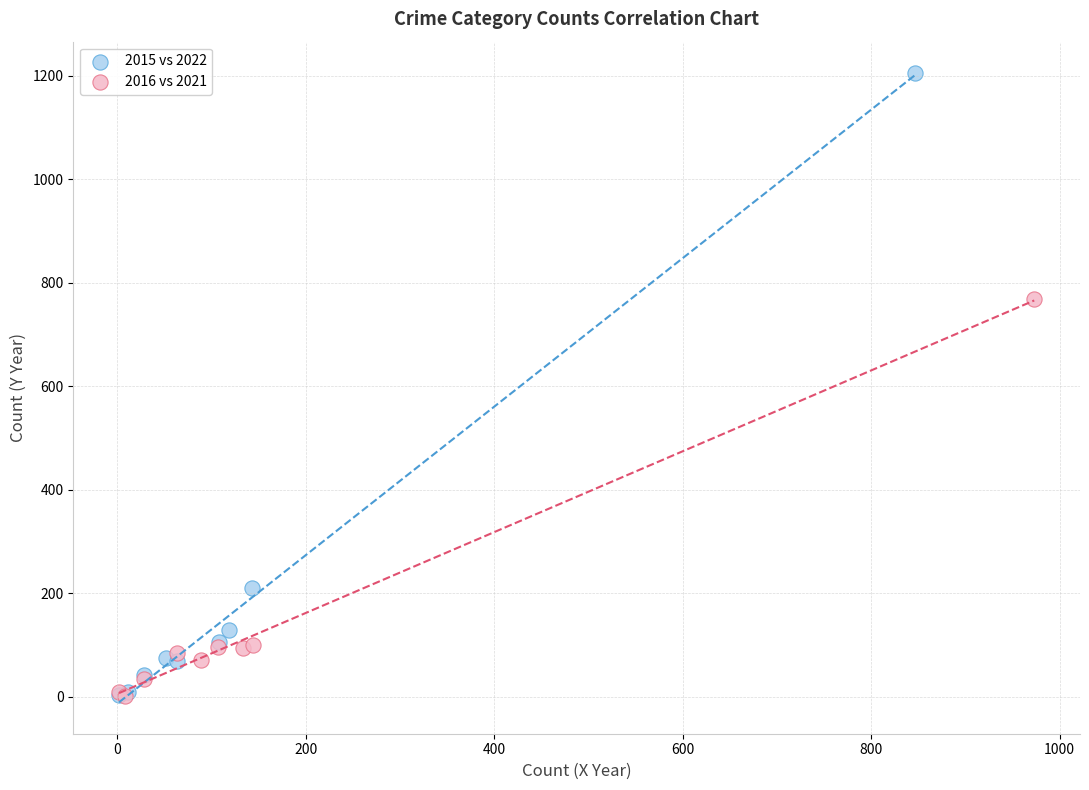

Which series reaches the maximum Y coordinate?

2015 vs 2022